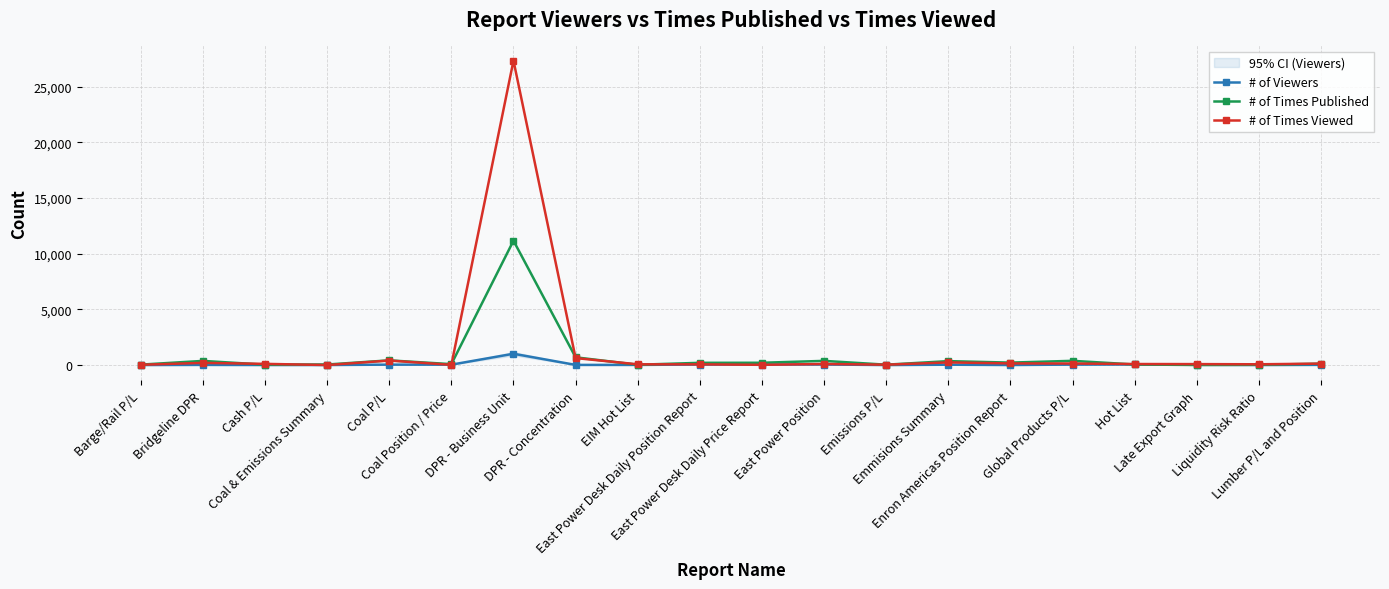

How many interior local peaks does the # of Times Published series have?

6